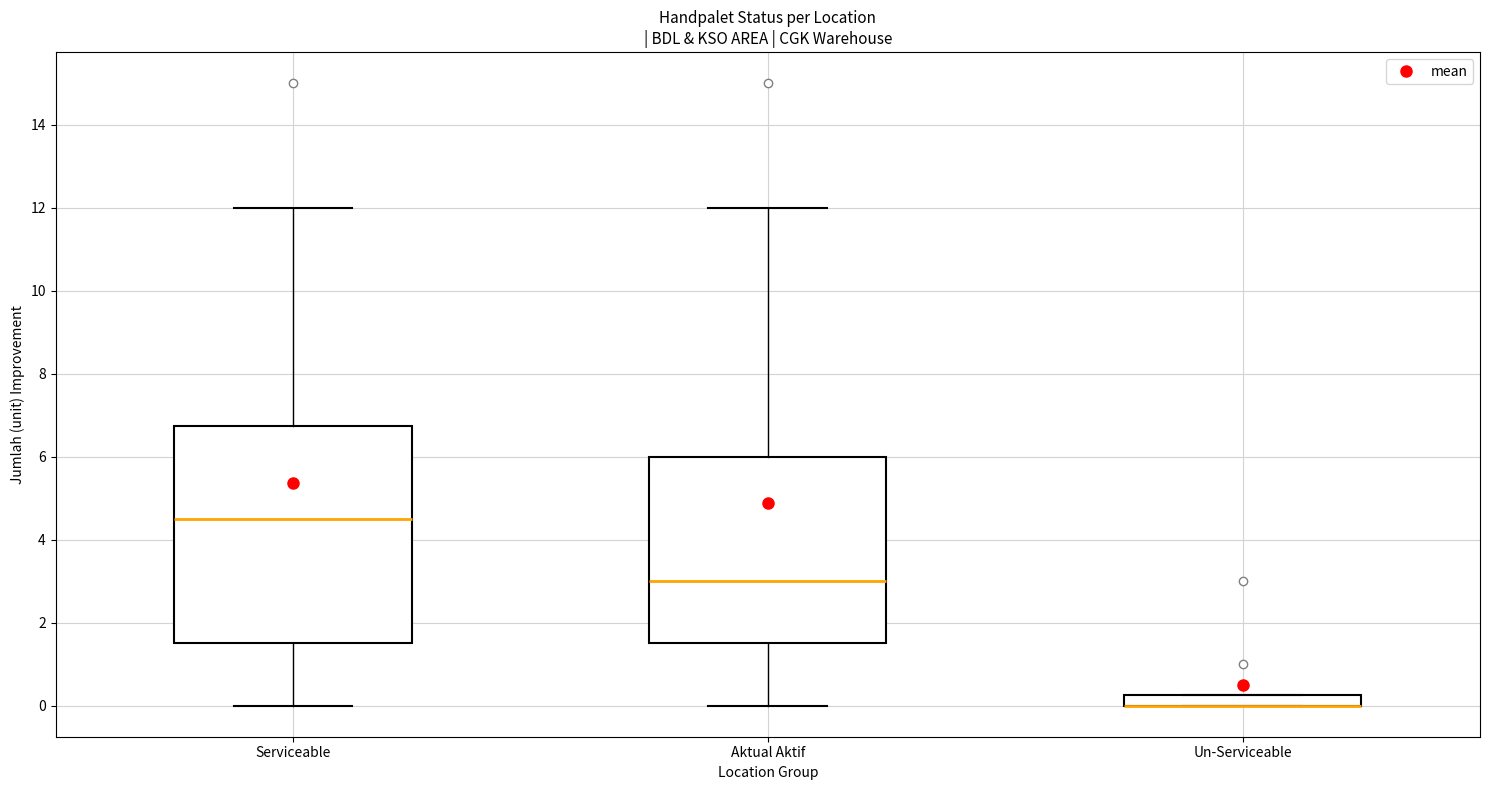

Where is the upper edge of the box for Un-Serviceable on the y-axis? The values are not printed on the chart, so give them approximately, as read against the axis.

0.2